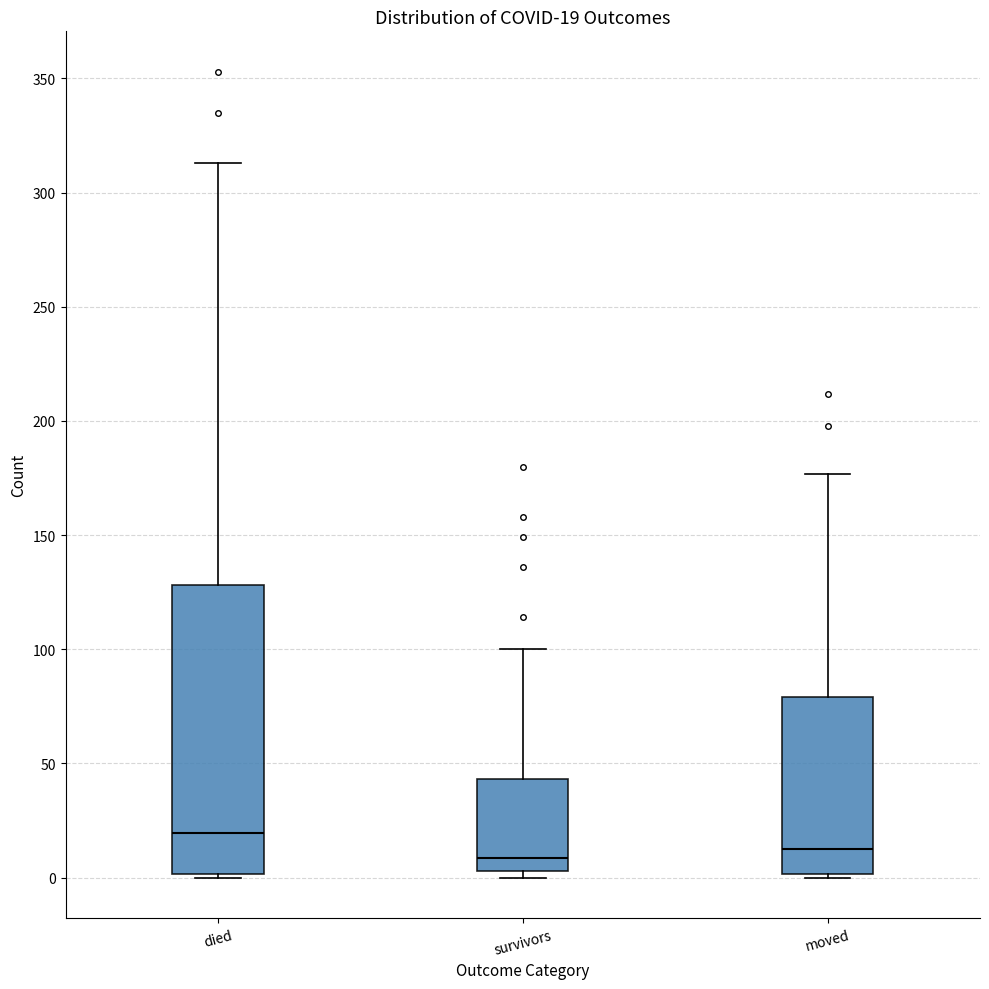

Which box's median line is the highest?

died